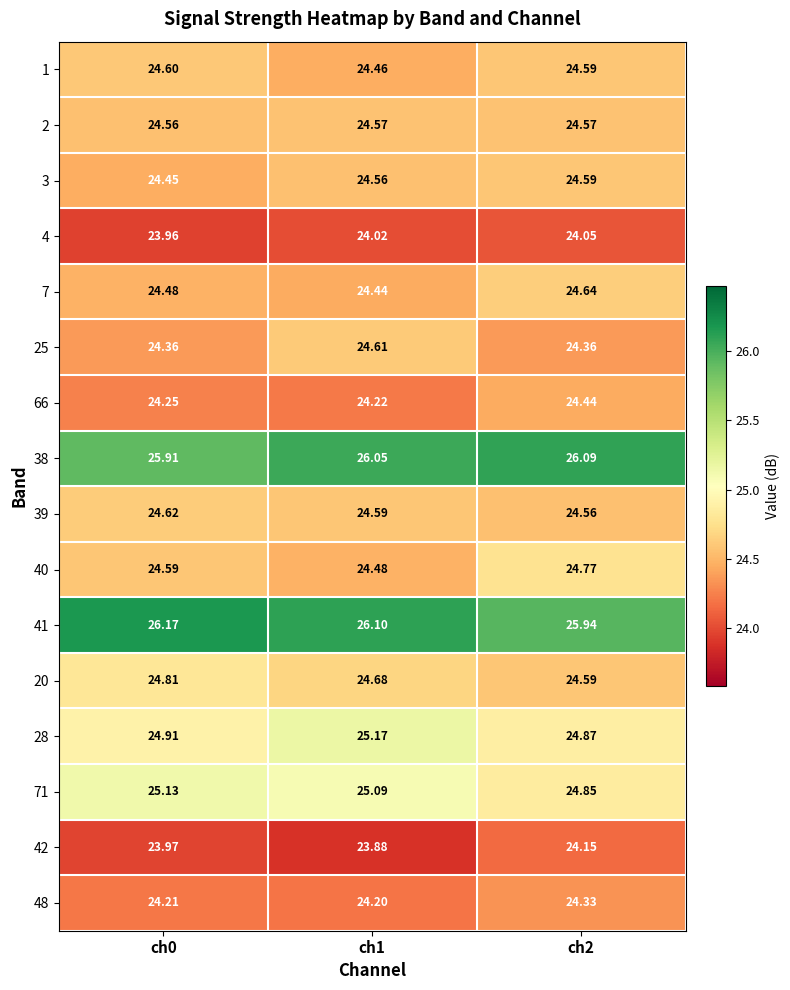

Is the value of 28 at ch0 greater than the value of 71 at ch0?

No